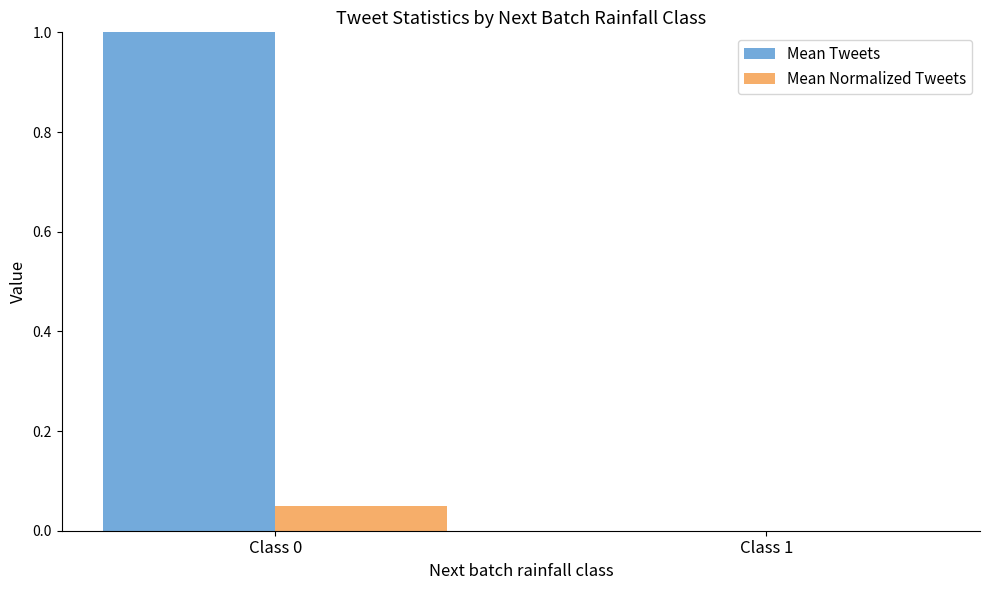

The value of Mean Tweets at Class 0 is 1.8. True or false?

False